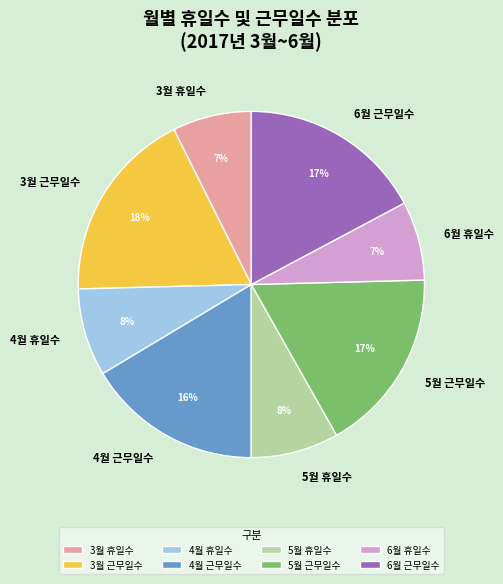

Does 6월 근무일수 account for over 50% of the chart?

No